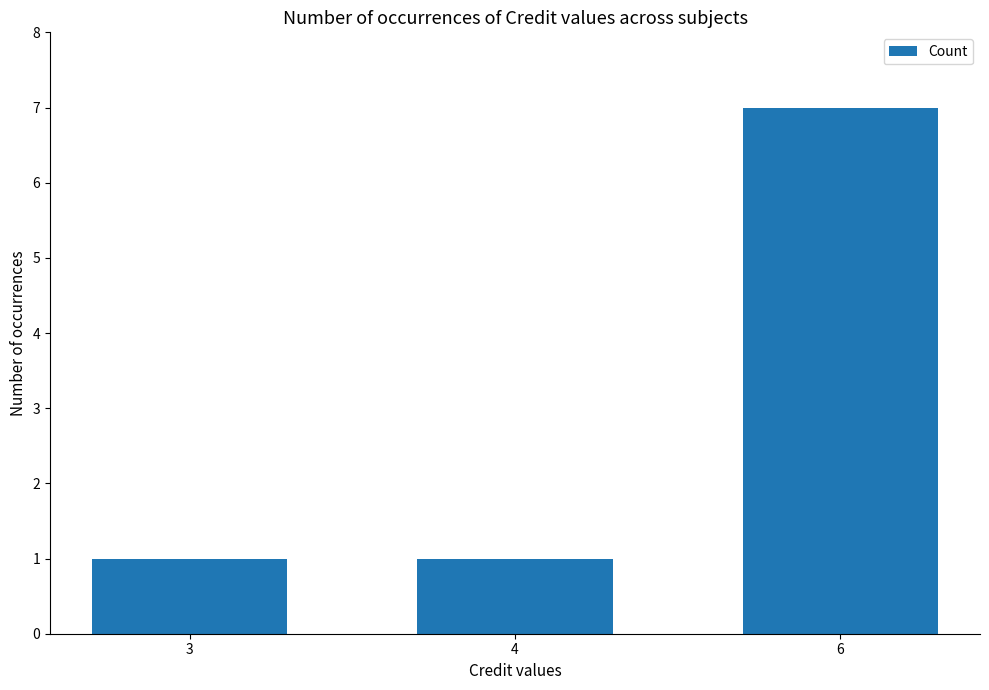

Does the chart contain any negative values?

No